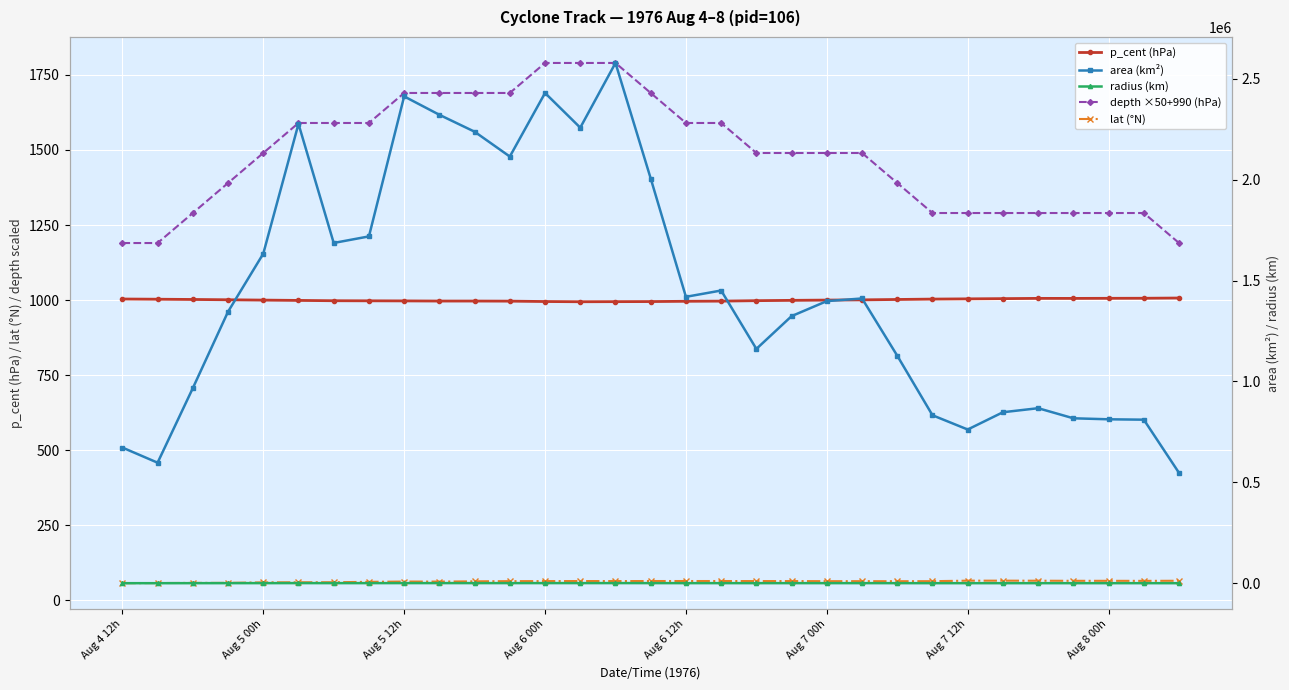

How many interior local valleys does the radius (km) series have?

7